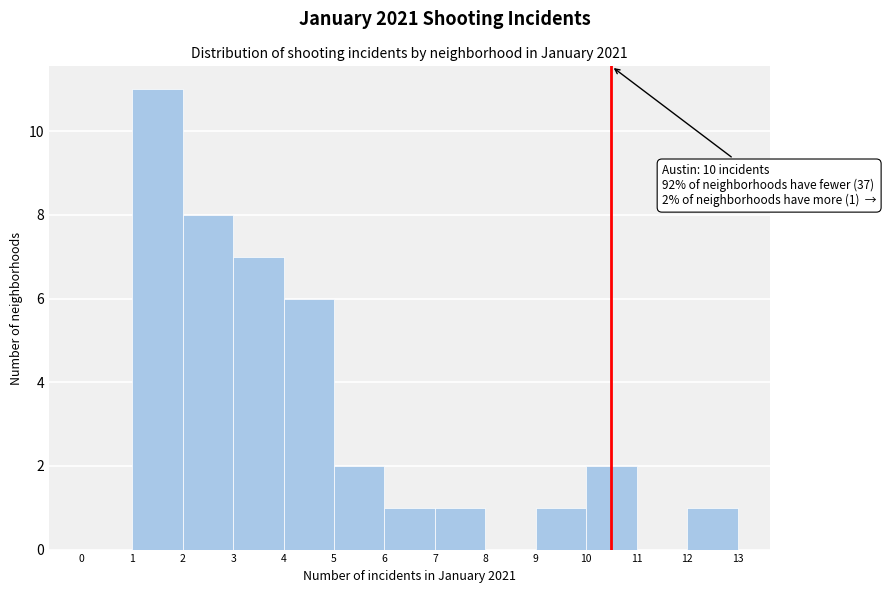

Over which range of the x-axis is the bar tallest?

1 to 2